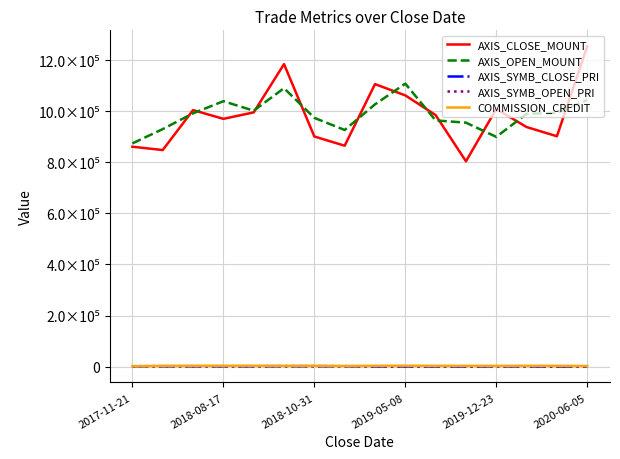

Does the chart have visible grid lines?

Yes